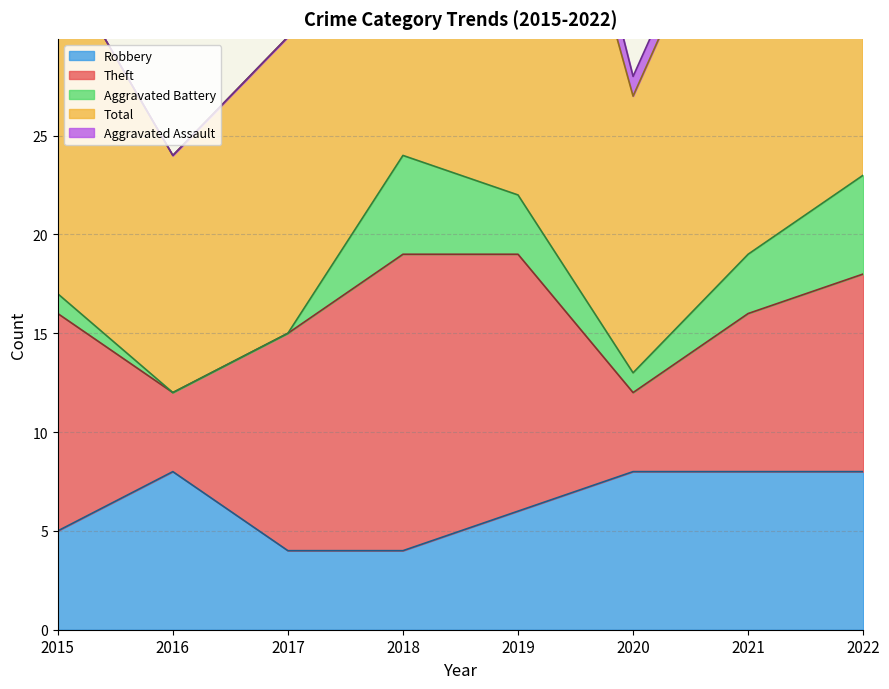

Is it true that Robbery equals 13 at 2020?

False